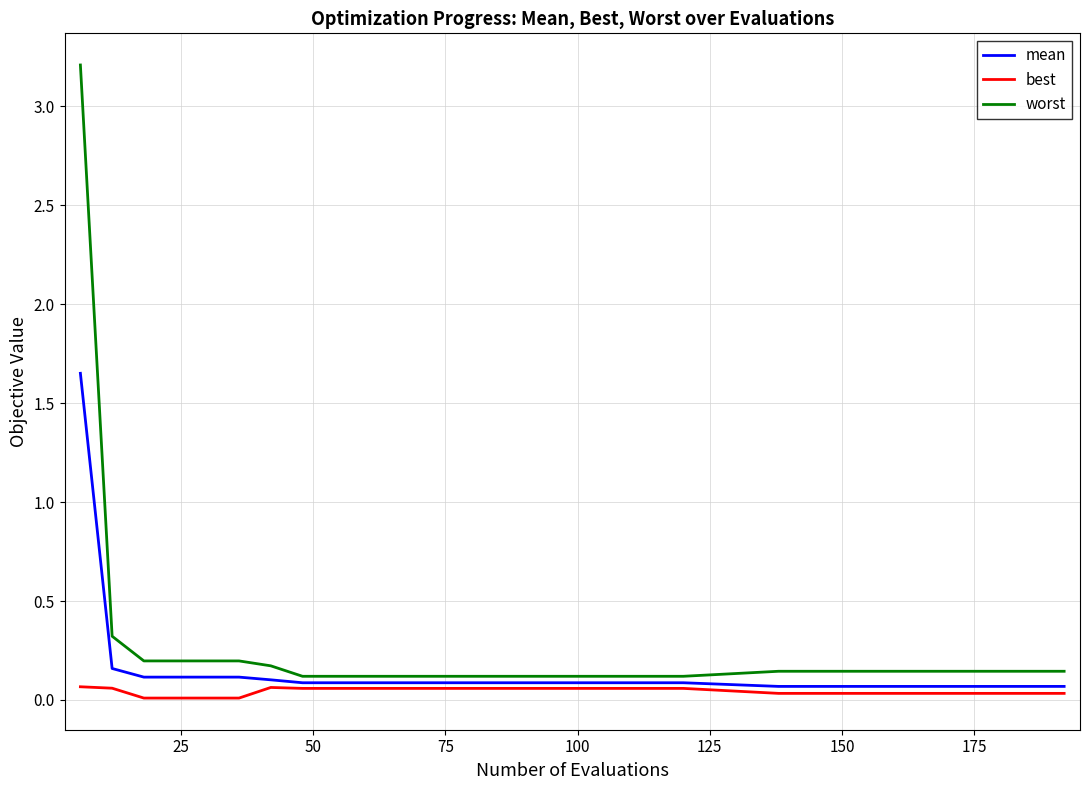

Rank the series by their maximum value, from lowest to highest.

best, mean, worst